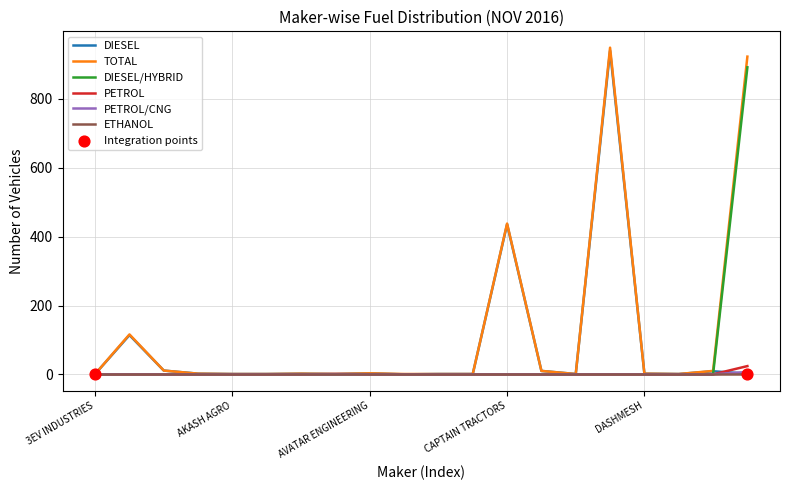

Which series has the largest total across all categories?

TOTAL